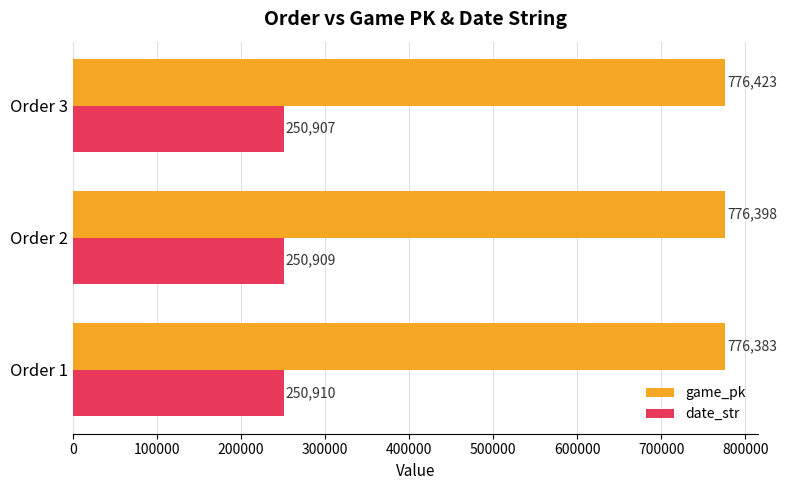

What is the lowest value of the date_str series?

250907